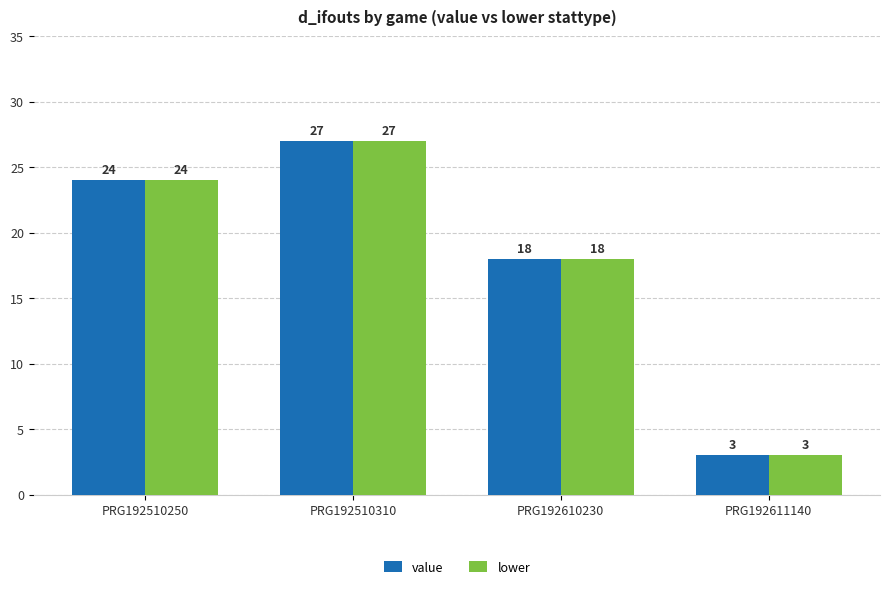

Reading right to left, extract all data points from this chart.

value: 3	18	27	24
lower: 3	18	27	24